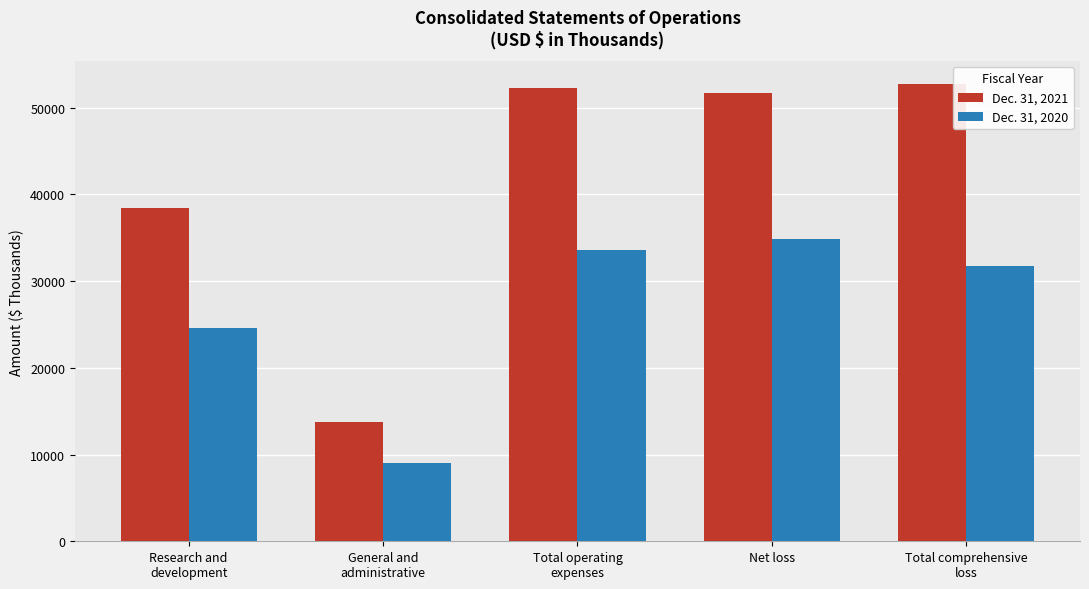

At which label does Dec. 31, 2021 reach its minimum?

General and
administrative